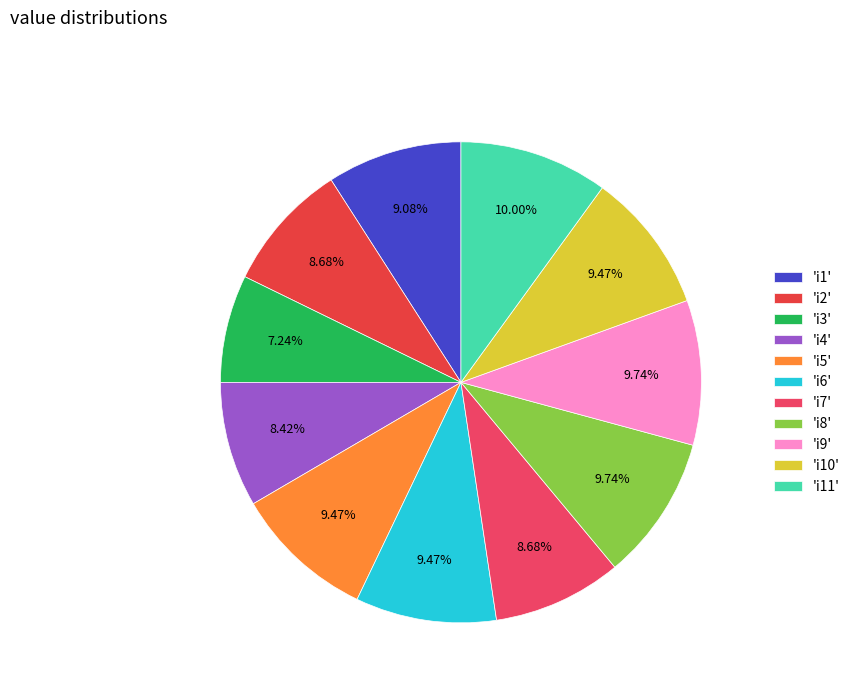

Which slice is the largest?

i11